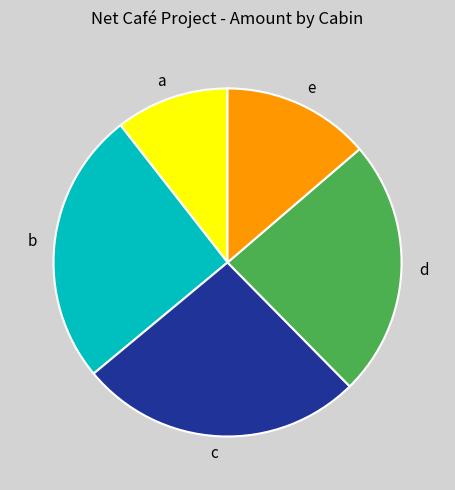

Which category has the biggest portion of the pie?

c